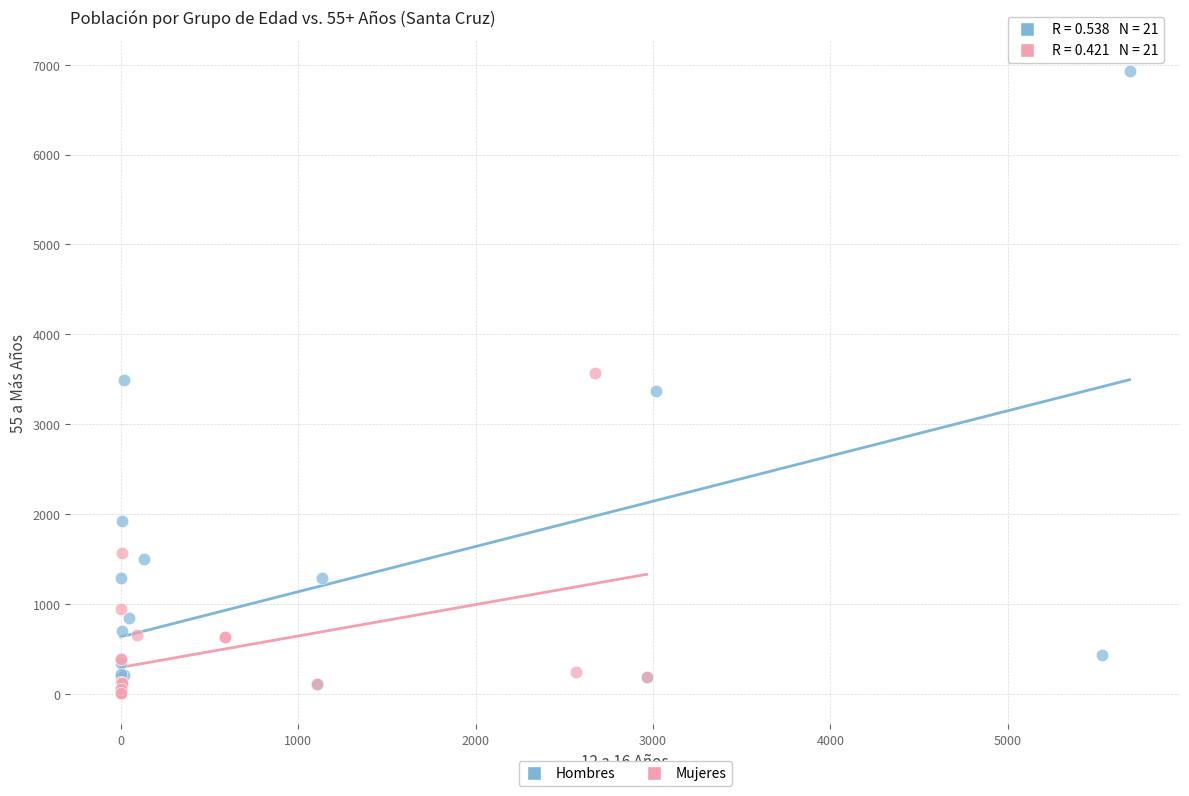

Which series contains the highest Y value?

Hombres